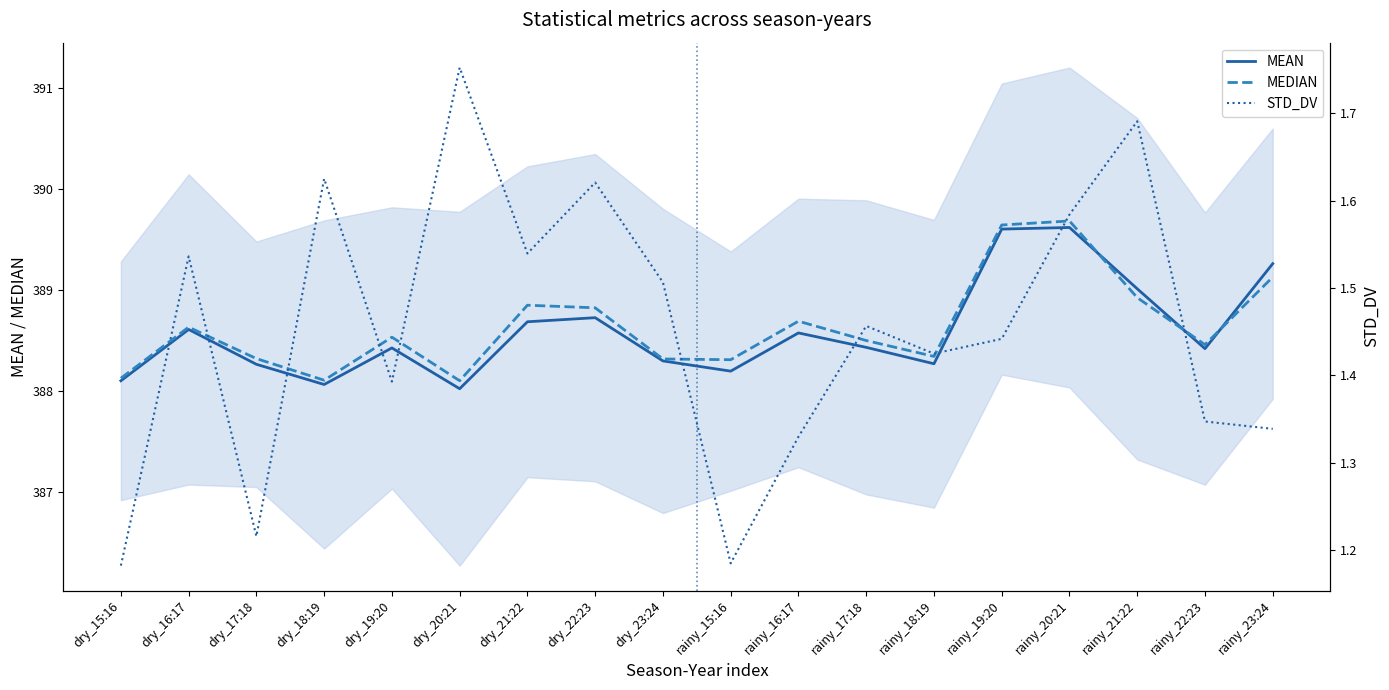

True or false: STD_DV has a value of 2.1 at rainy_17:18.

False